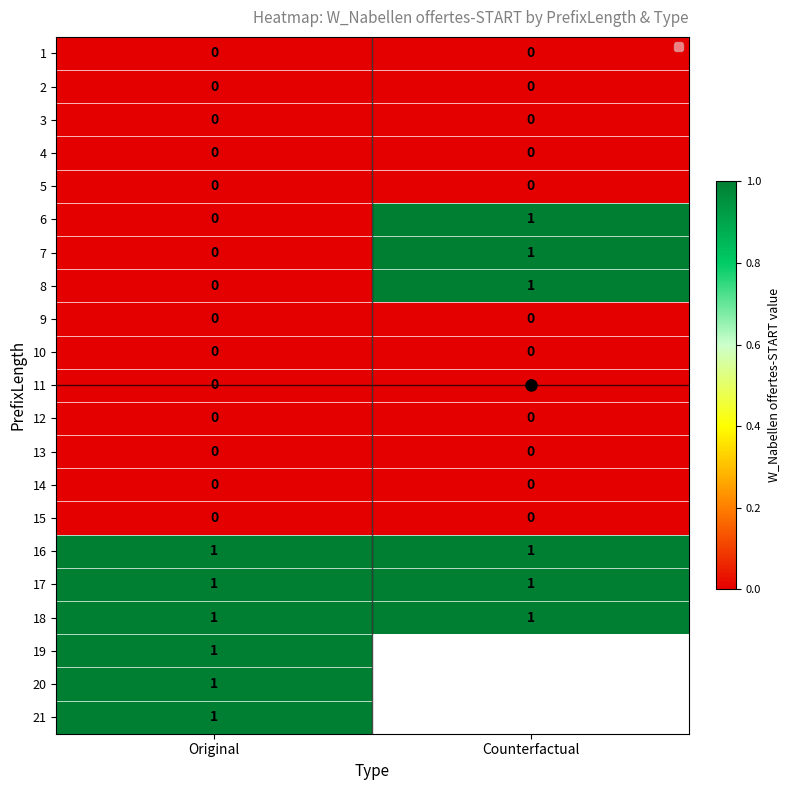

Is the value of 3 at Original greater than the value of 4 at Original?

No